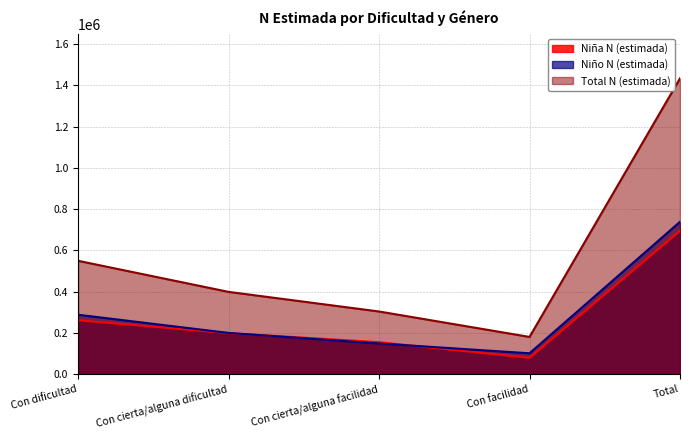

How many values in the Niño N (estimada) series are below 200109?

2